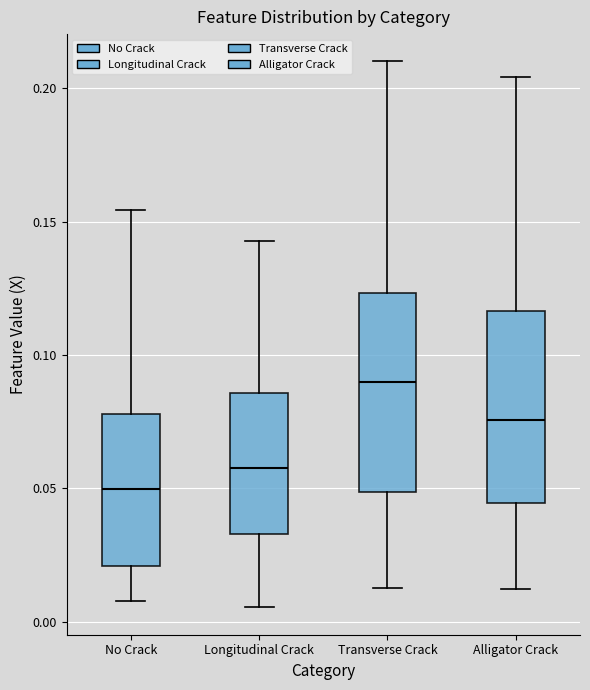

Reading left to right, read every box against the y-axis: the position of its median line, the range the box covers, and the ends of its whiskers. The values are not printed on the chart, so give them approximately, as read against the axis.

No Crack: median 0.050, box 0.020 to 0.080, whiskers 0.010 to 0.155
Longitudinal Crack: median 0.060, box 0.035 to 0.085, whiskers 0.005 to 0.145
Transverse Crack: median 0.090, box 0.050 to 0.125, whiskers 0.010 to 0.210
Alligator Crack: median 0.075, box 0.045 to 0.115, whiskers 0.010 to 0.205